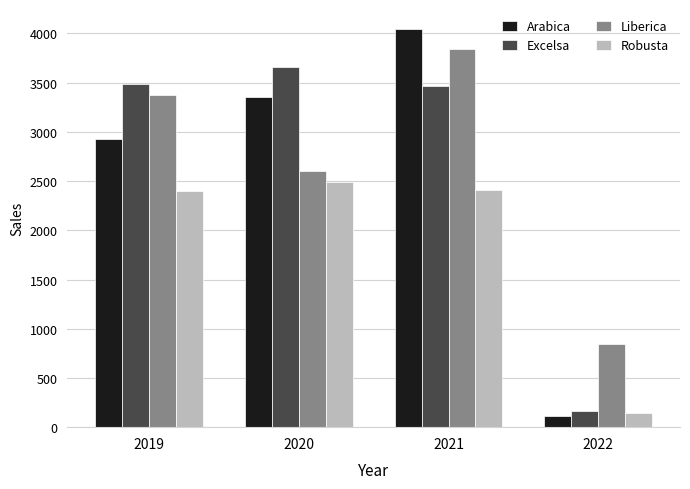

What is the value of the Excelsa bar at the 4th from the left?

166.3